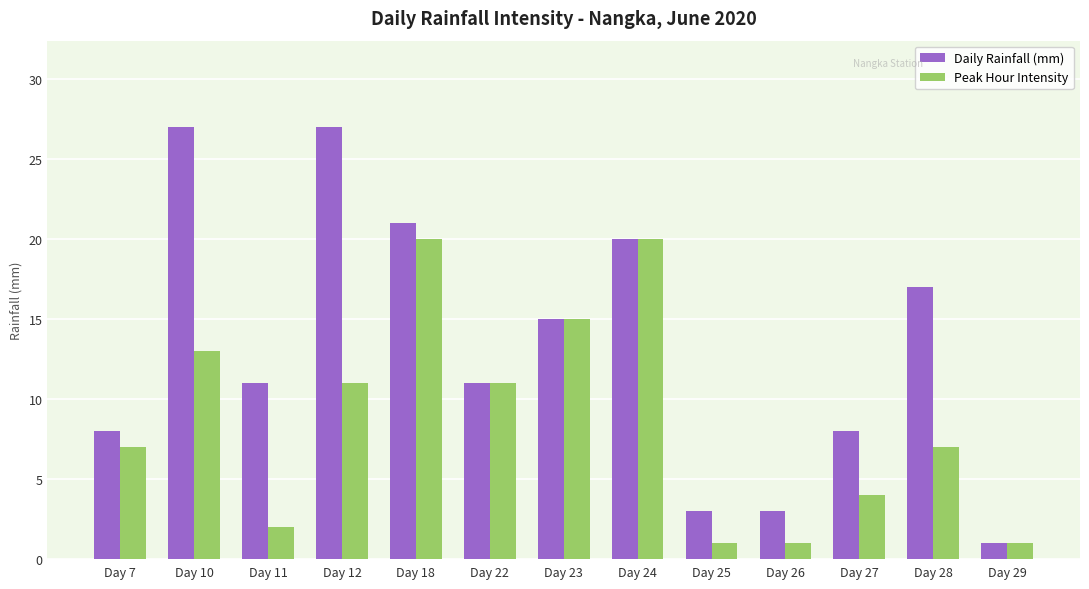

Which series has the largest total across all categories?

Daily Rainfall (mm)